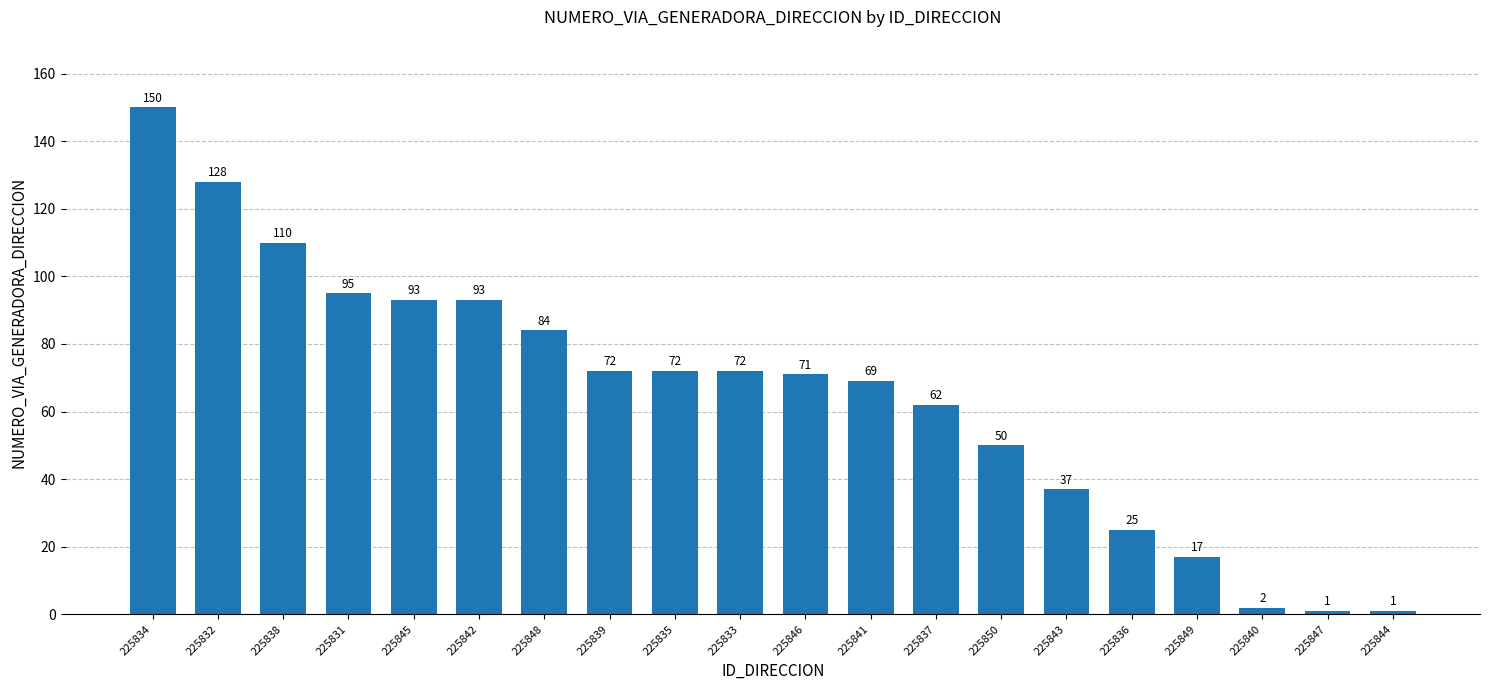

Read the value at 225837, to the nearest 5.

60